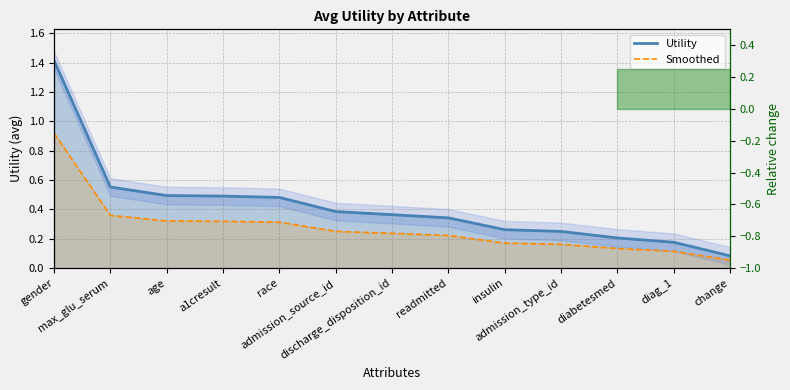

At which category does the chart reach its minimum across all series?

change